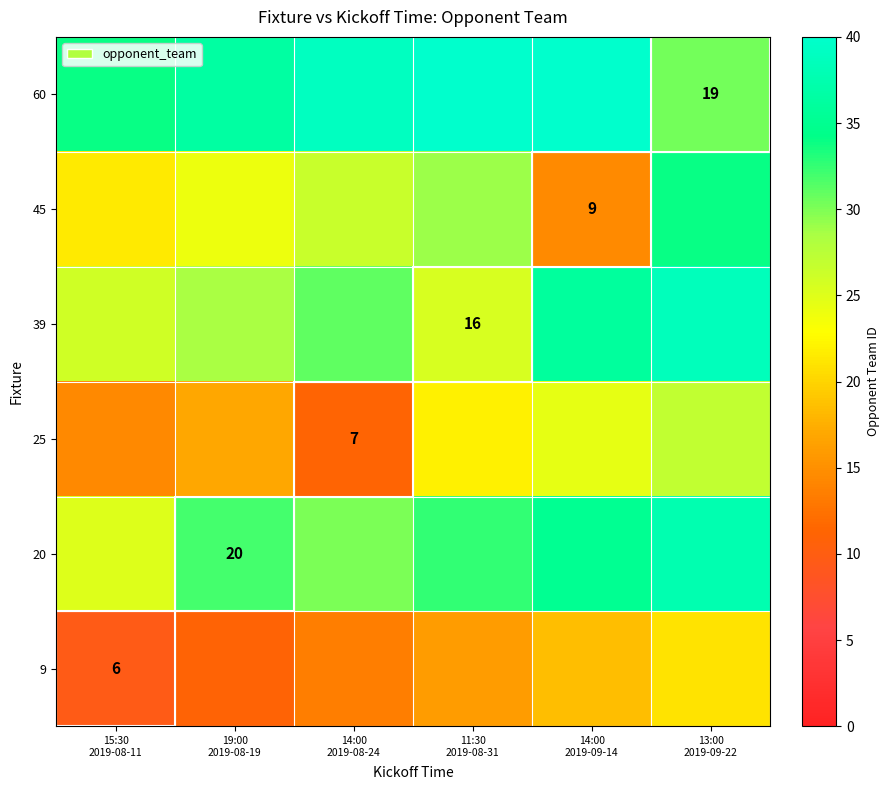

Where does the 25 series first go above 22?

14:00 2019-09-14